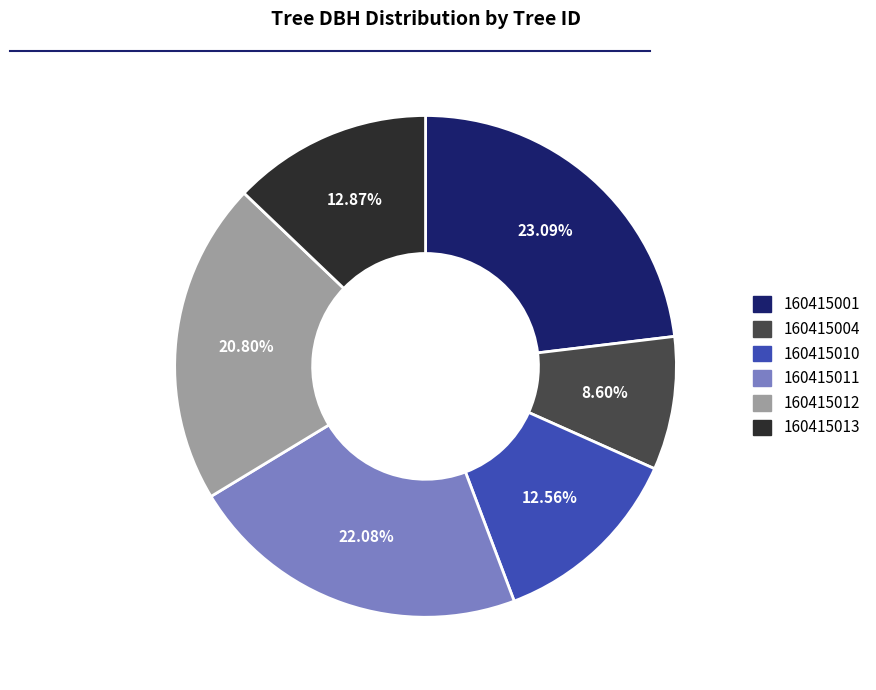

Which category has the biggest portion of the pie?

160415001